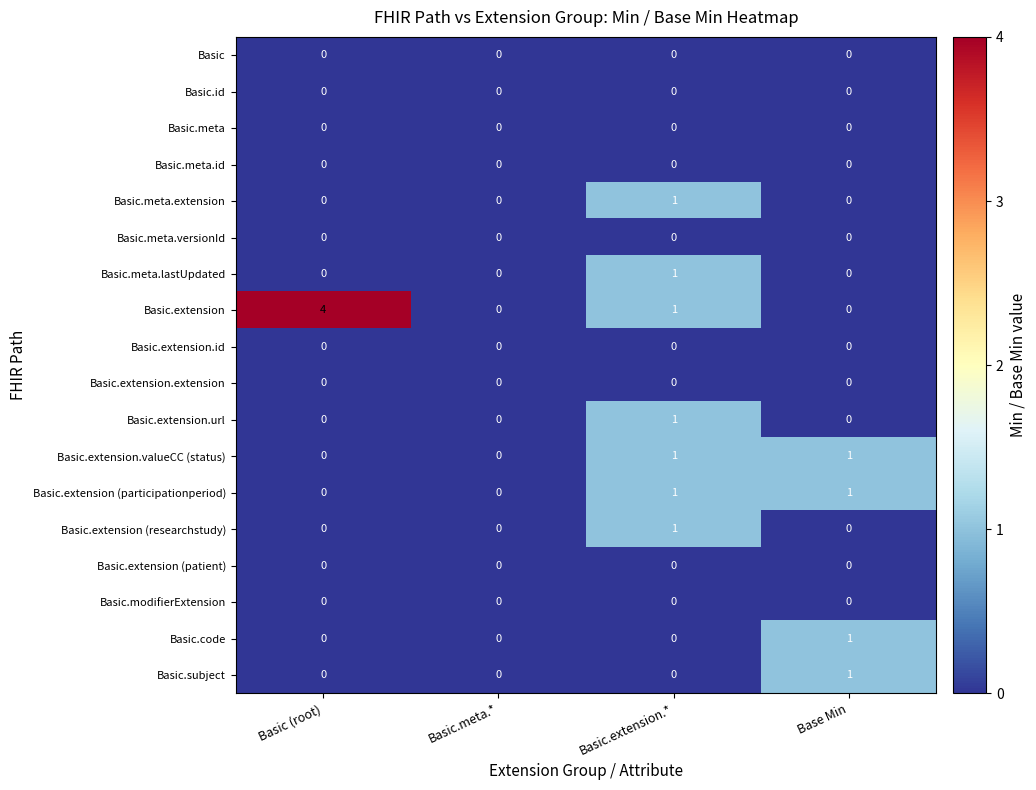

At which category is the sum across all series the highest?

Basic.extension.*